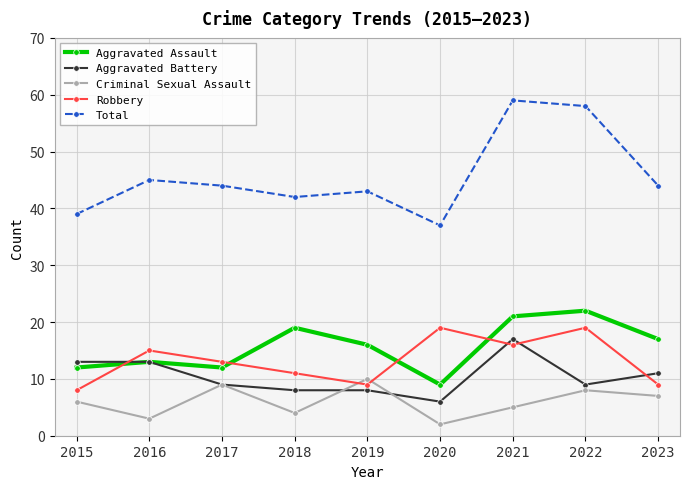

Rank the categories by Criminal Sexual Assault value from highest to lowest.

2019, 2017, 2022, 2023, 2015, 2021, 2018, 2016, 2020